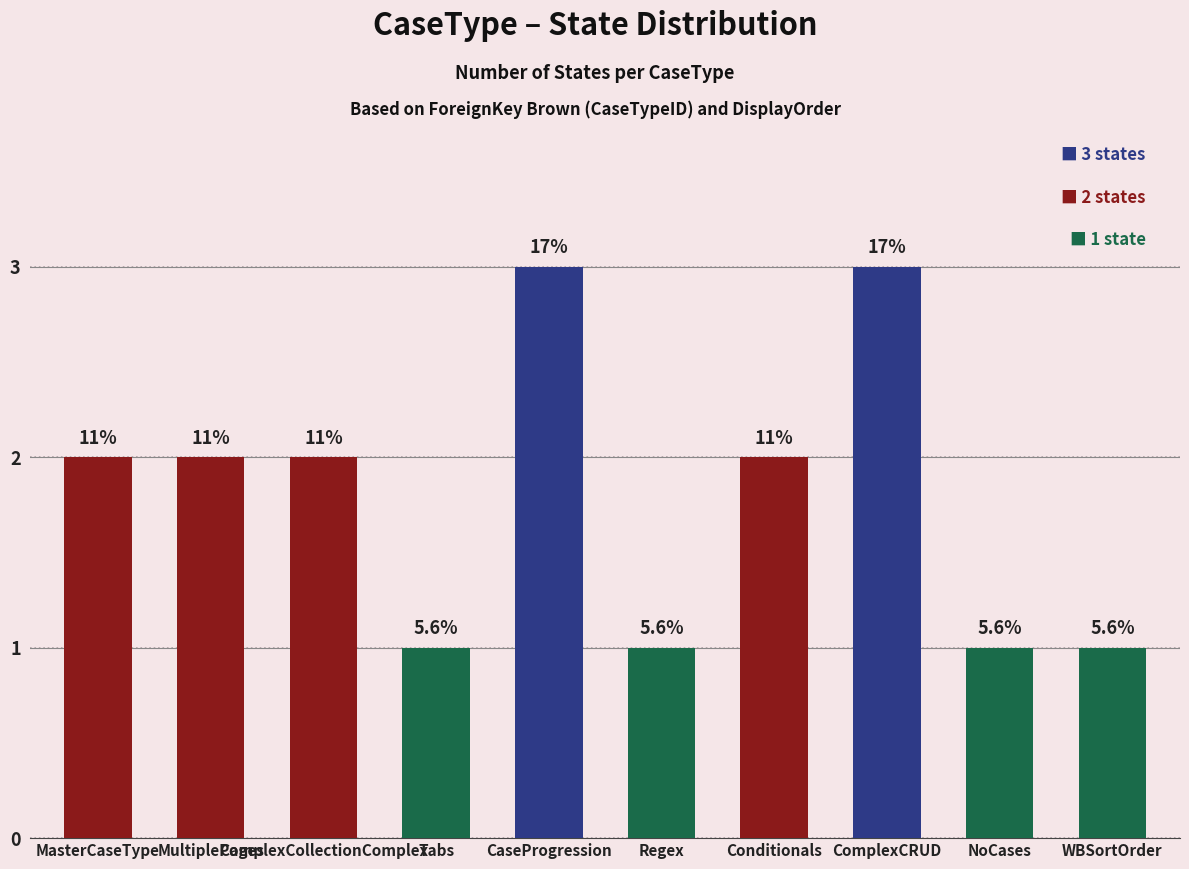

What is the sum of the values at MultiplePages and ComplexCRUD?

5